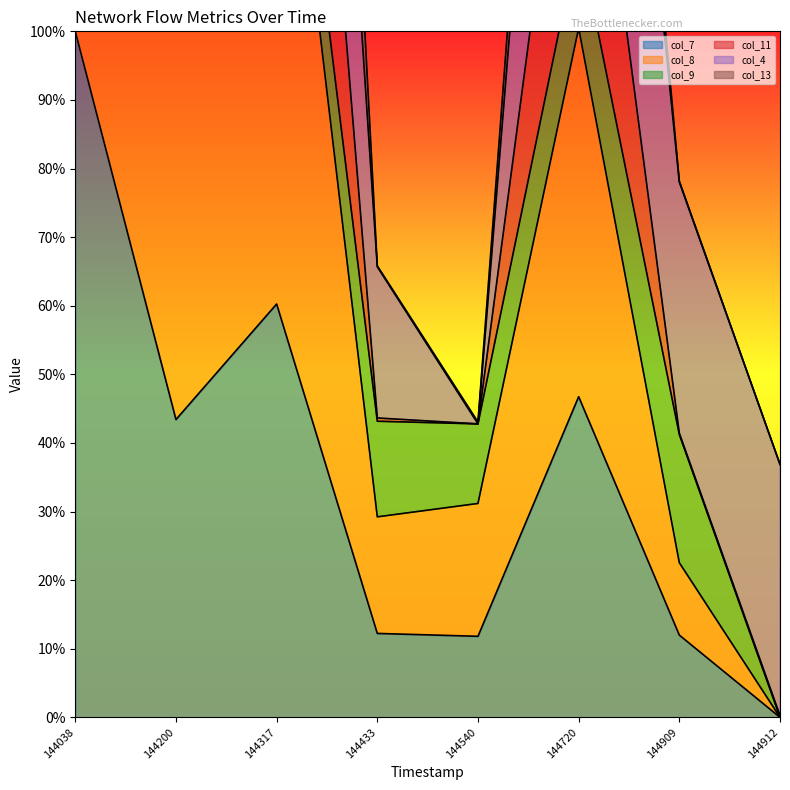

What is the highest value of the col_7 series?

100.0